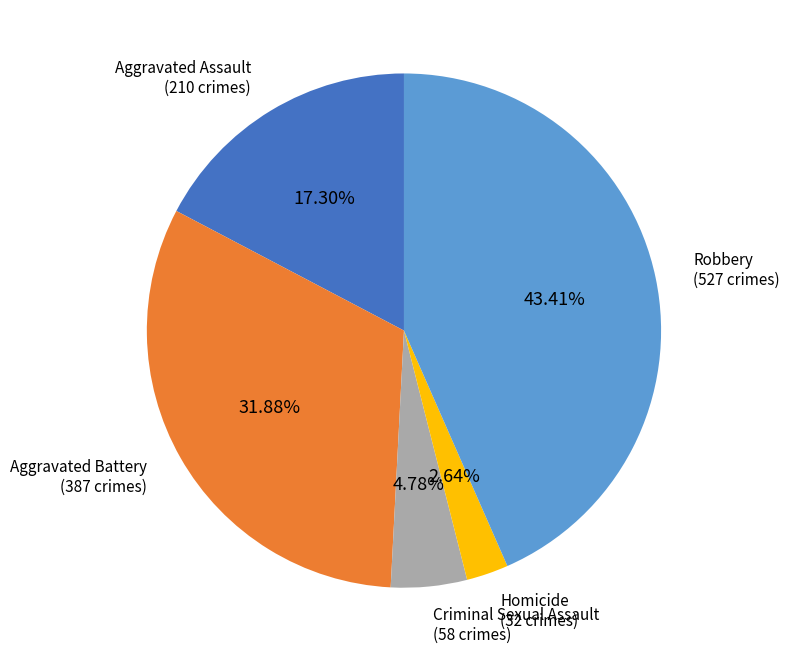

Does any single category account for the majority?

No